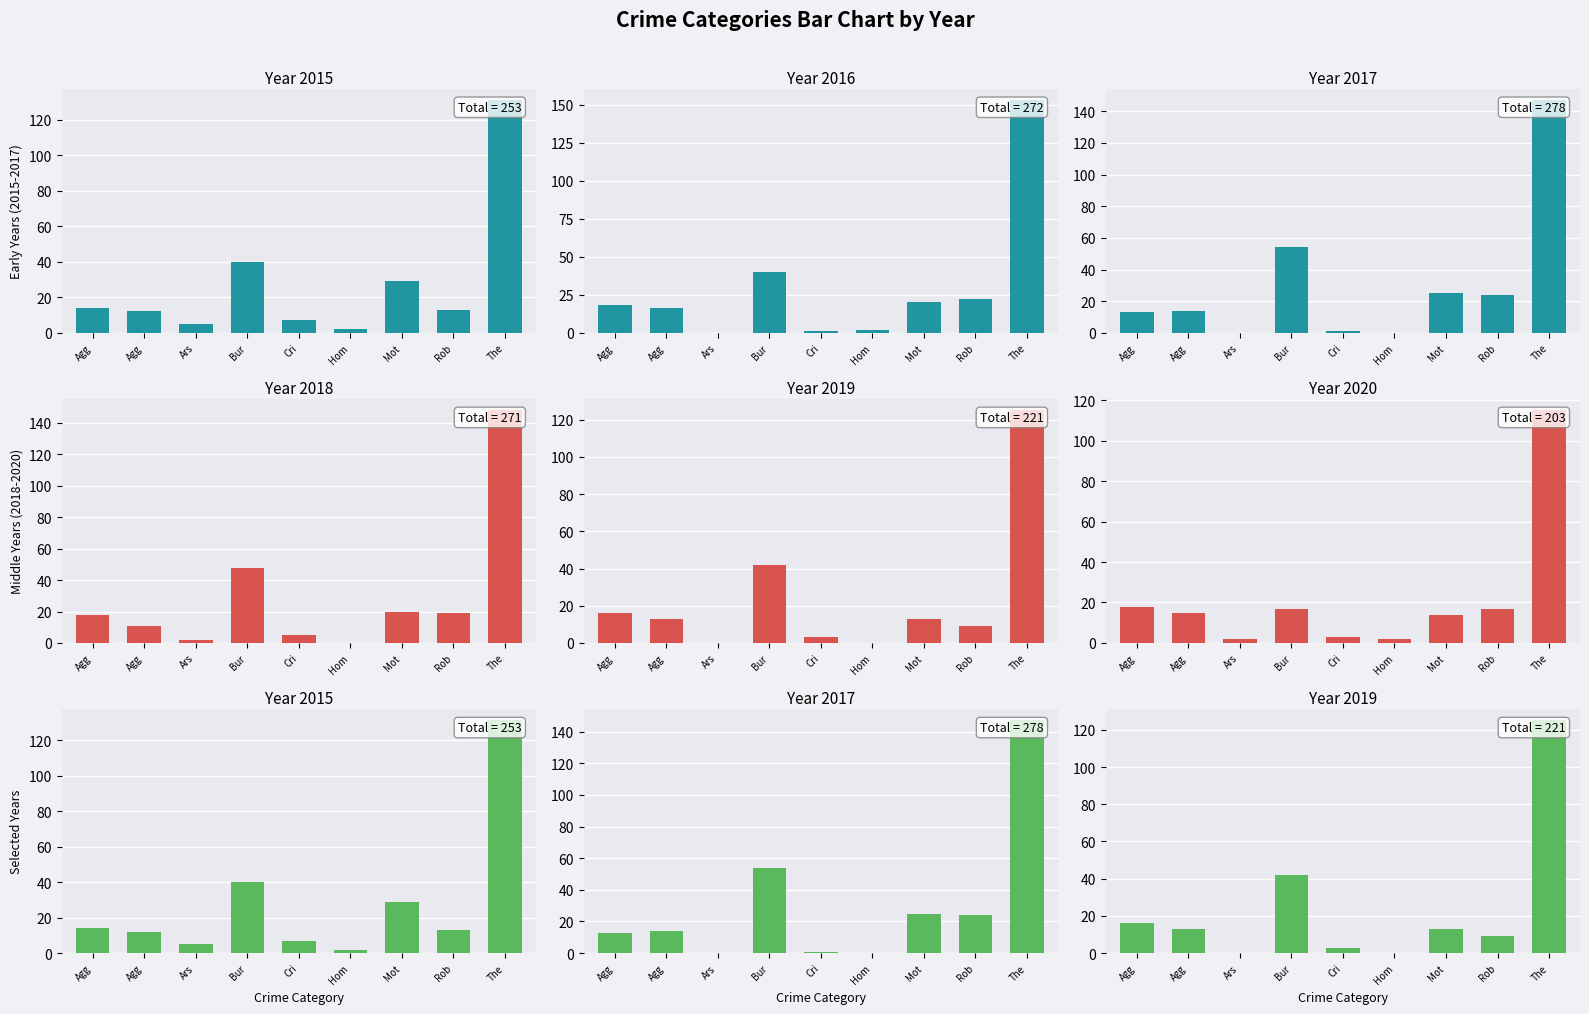

What is the average value of the 2015 series?

28